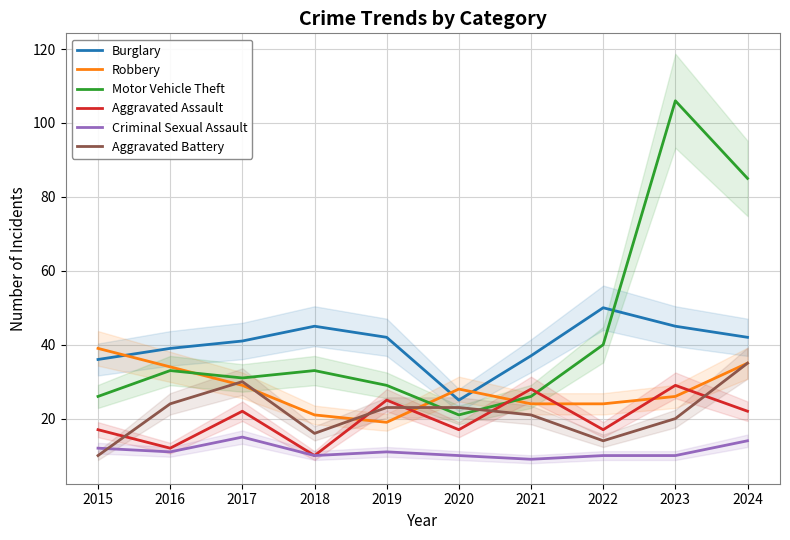

The Robbery series shows 8 at 2018. True or false?

False